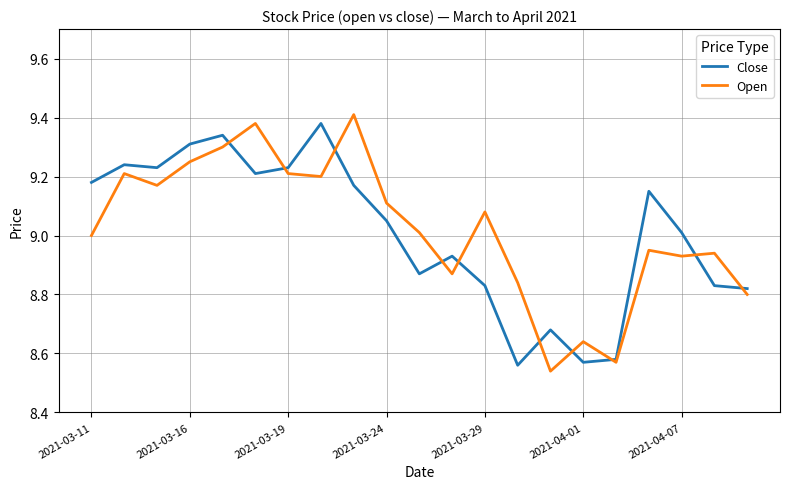

After their last crossing, which series has the higher values: Open or Close?

Close